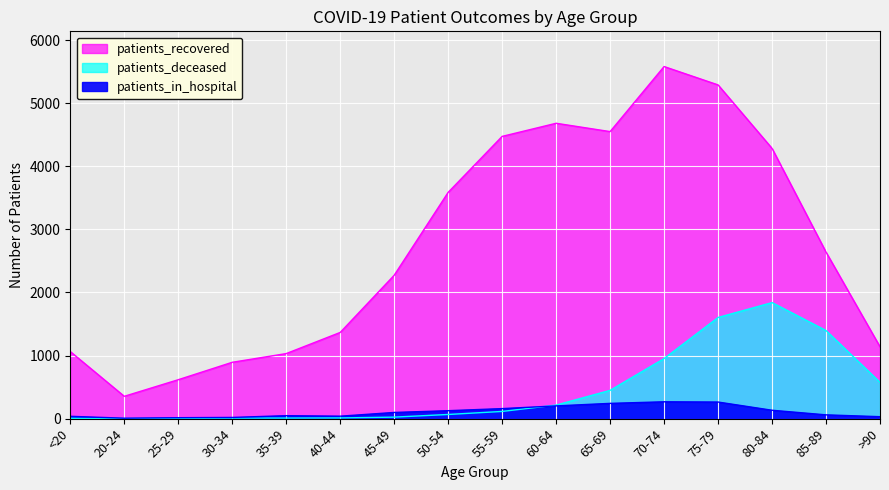

What is the value of the patients_recovered point at the 7th from the left?

2272